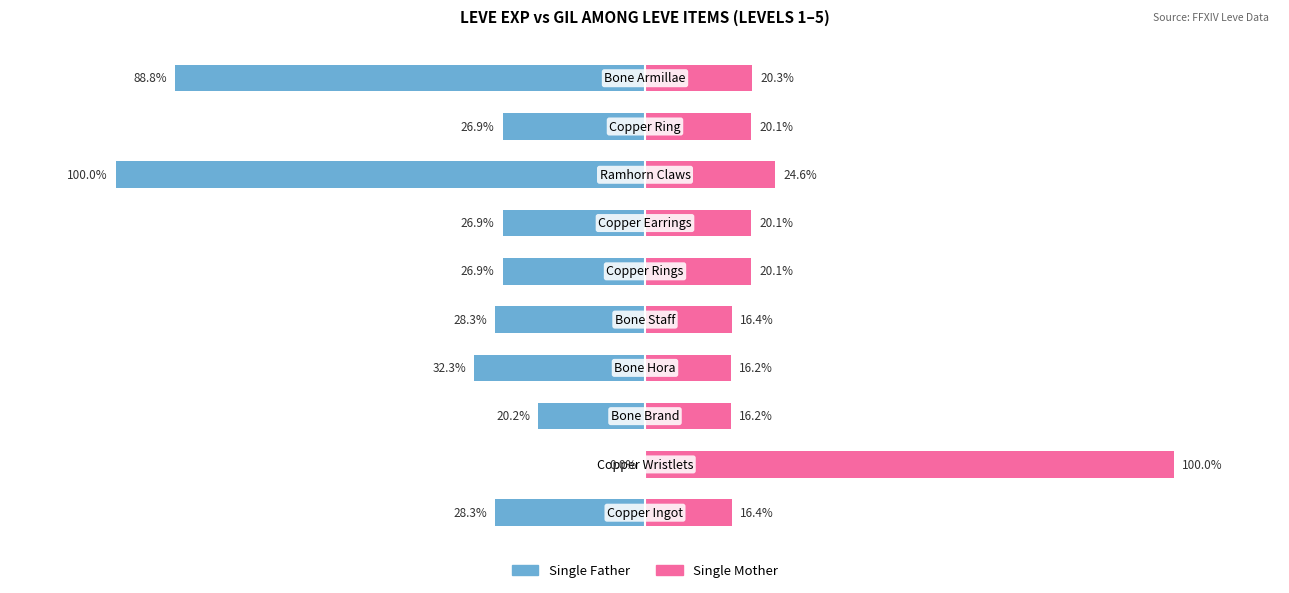

What is the difference between the highest and lowest values at 1?

100.0